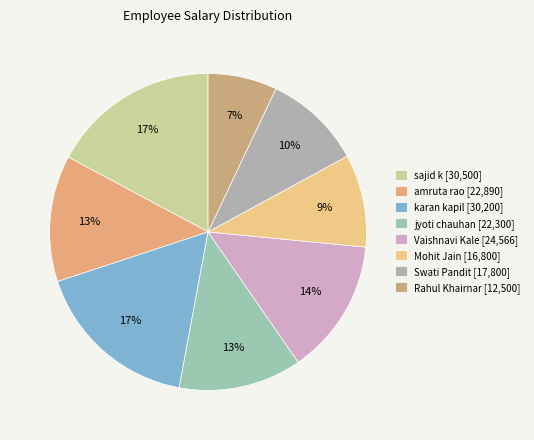

To the nearest percent, what is the difference between the Mohit Jain and karan kapil slice percentages?

8%